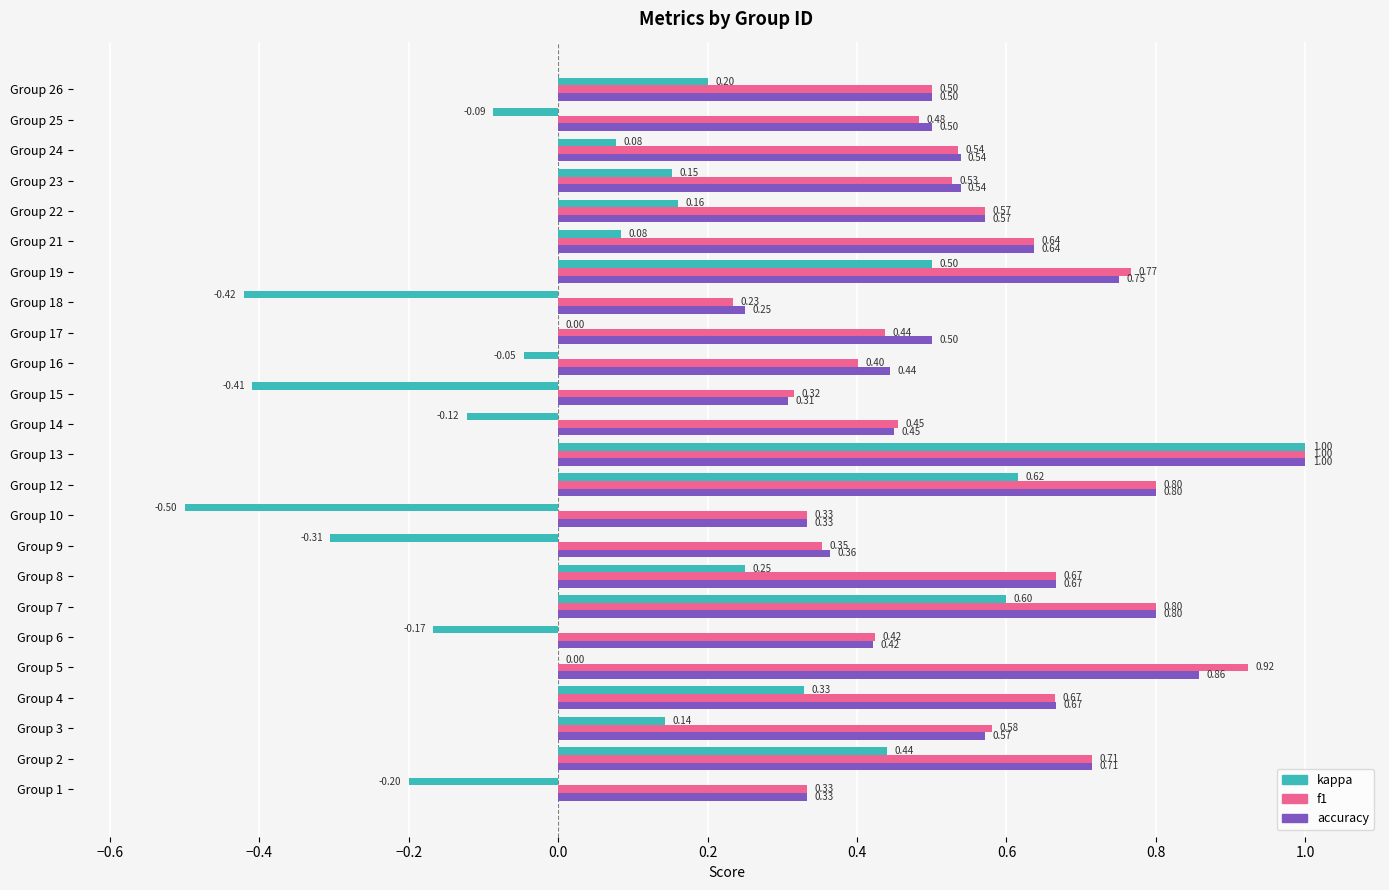

Is the value of kappa at Group 21 greater than the value of f1 at Group 1?

No